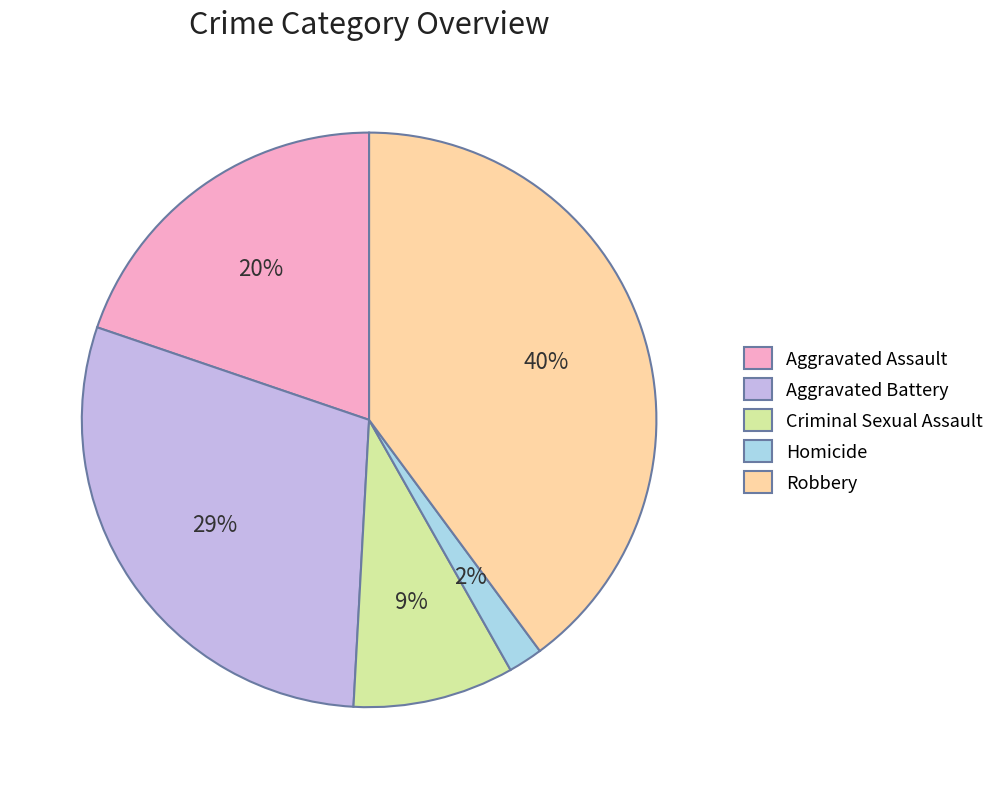

Approximately how many times larger is the value at Aggravated Assault compared to Robbery?

0.5